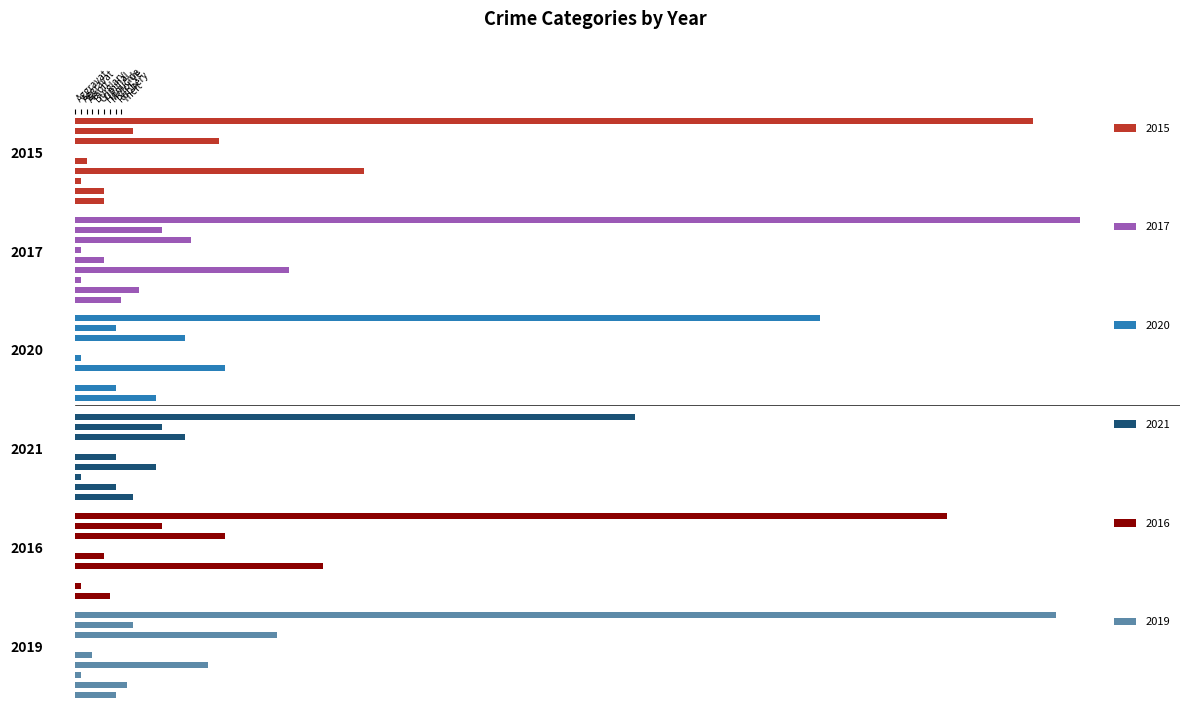

What is the difference between the maximum and second lowest values in the 2019 series?

169